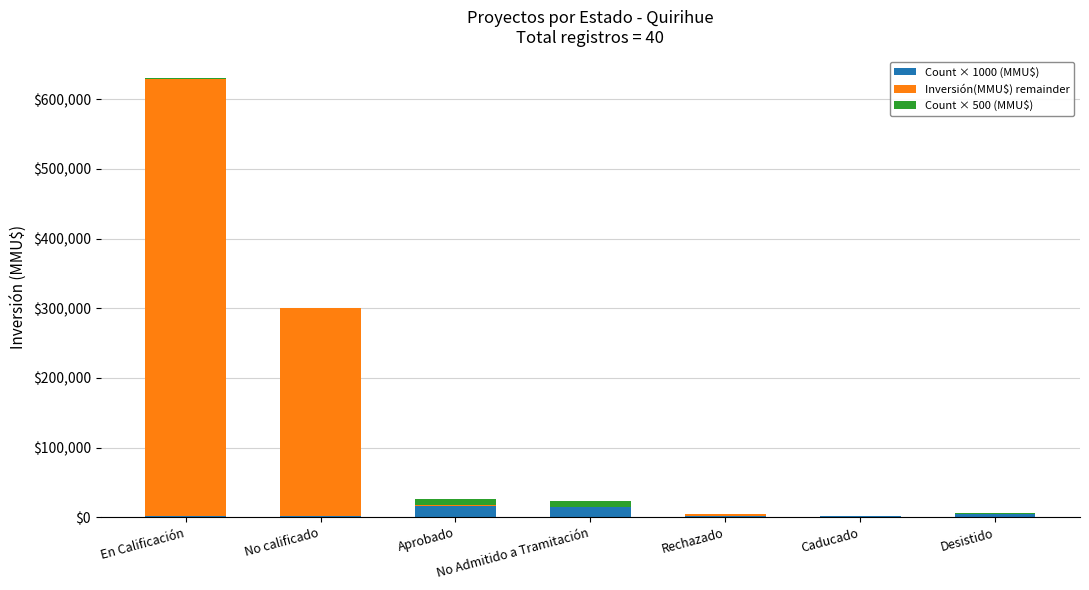

Is it true that Count × 1000 (MMU$) equals 15000 at No Admitido a Tramitación?

True